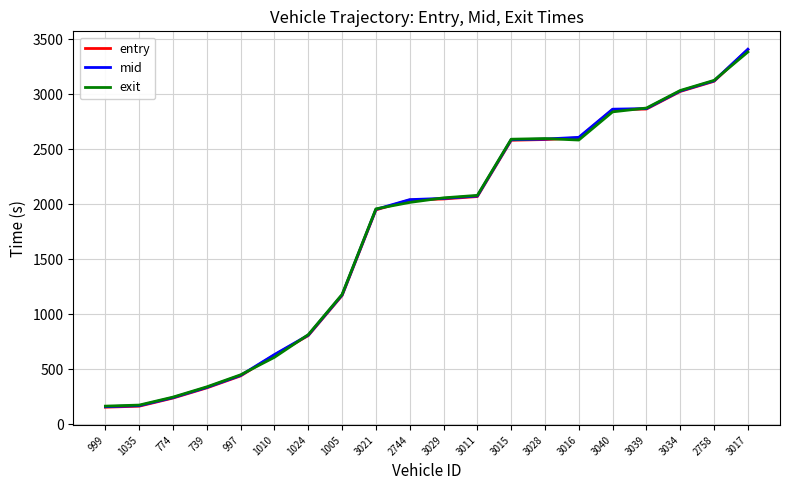

What is the greatest value displayed?

3407.1